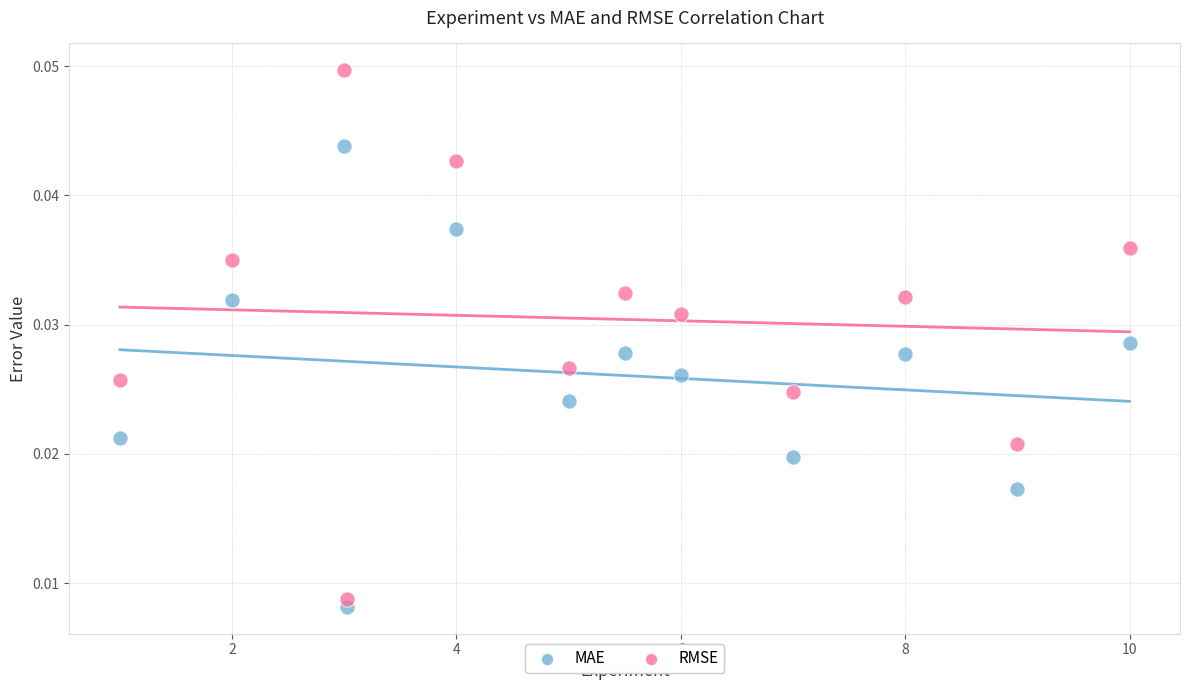

What is the X range (max minus min) for the scatter plot?

9.0